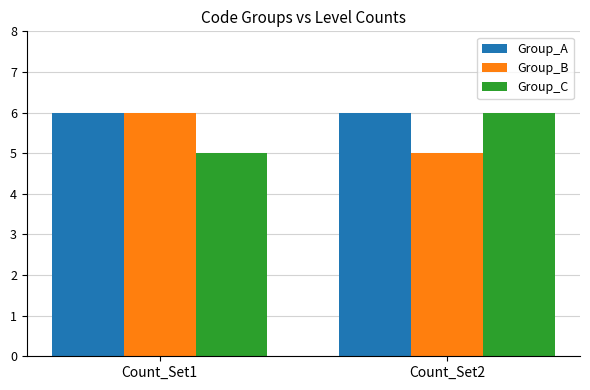

At which label does Group_C reach its minimum?

Count_Set1